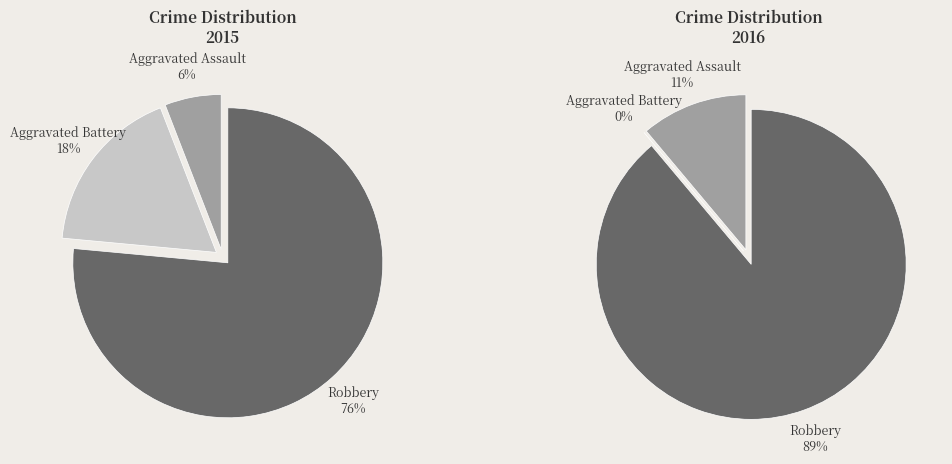

How many slices are in this pie chart?

3